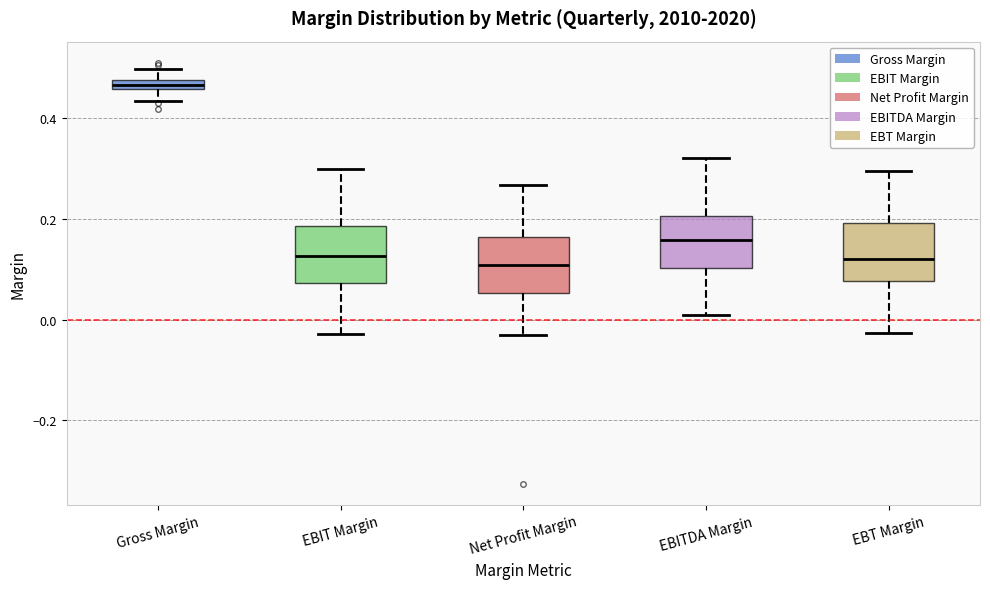

Where does the median line of the box for EBT Margin sit on the y-axis? The values are not printed on the chart, so give them approximately, as read against the axis.

0.12